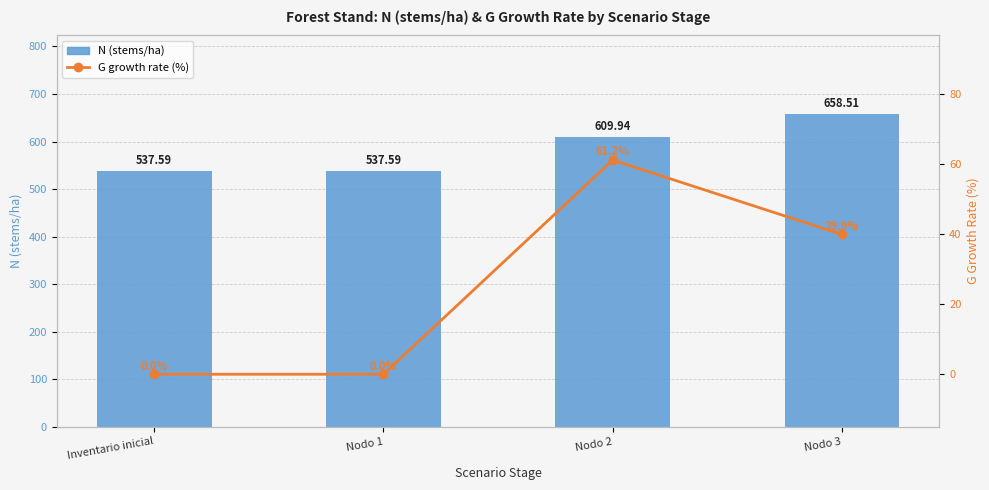

What is the value of the N (stems/ha) bar at the 1st from the left?

537.6